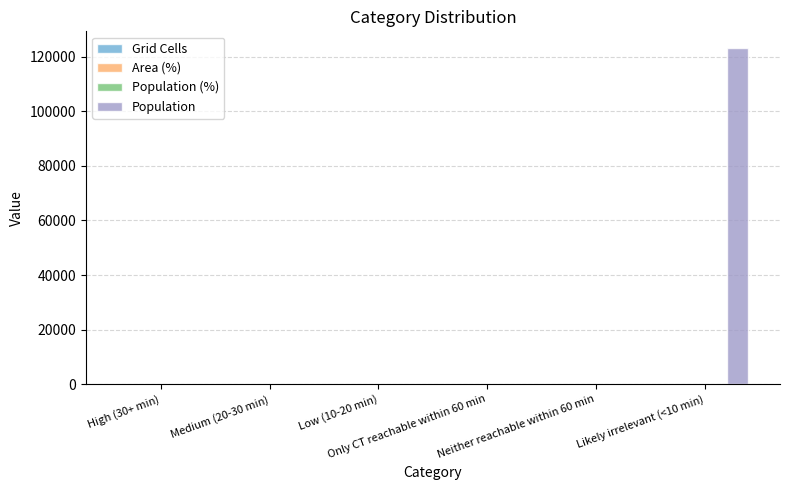

What is the greatest value displayed?

123120